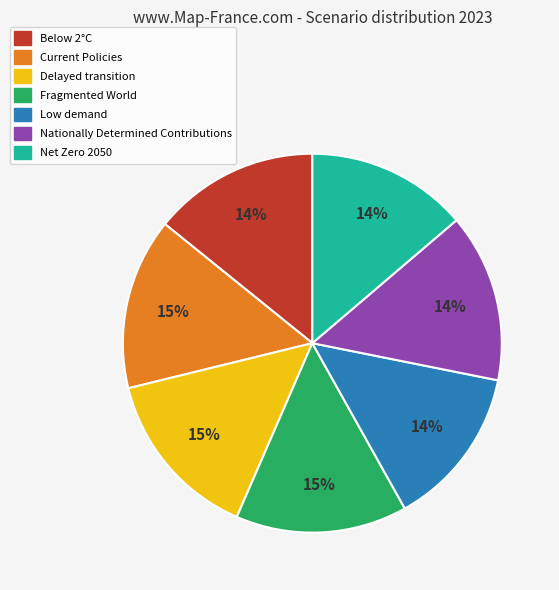

To the nearest percent, what is the combined percentage of Current Policies and Below 2°C?

29%